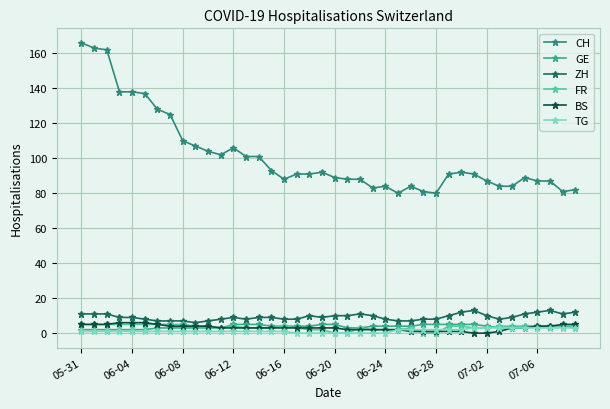

Where is ZH nearest to the value 9?

06-12